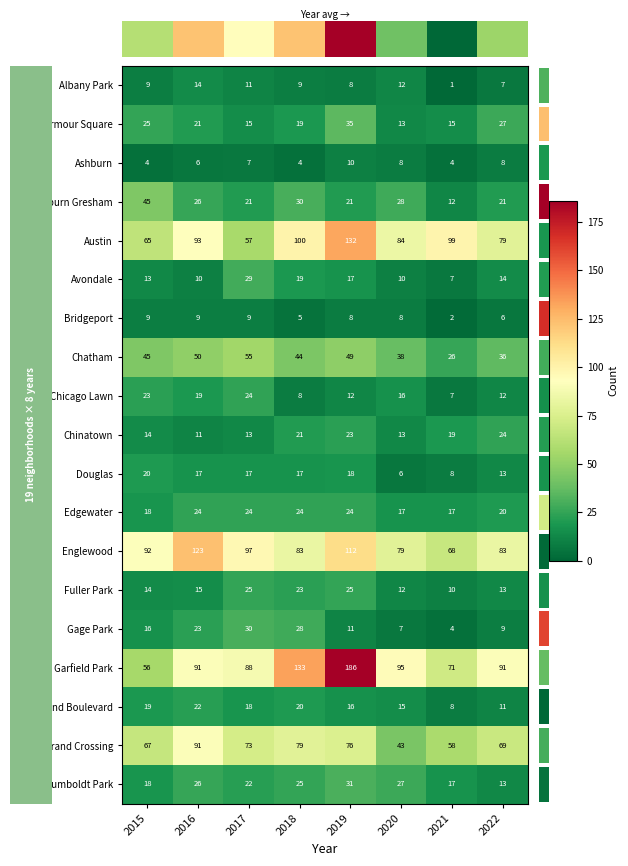

The Bridgeport series shows 9 at 2017. True or false?

True